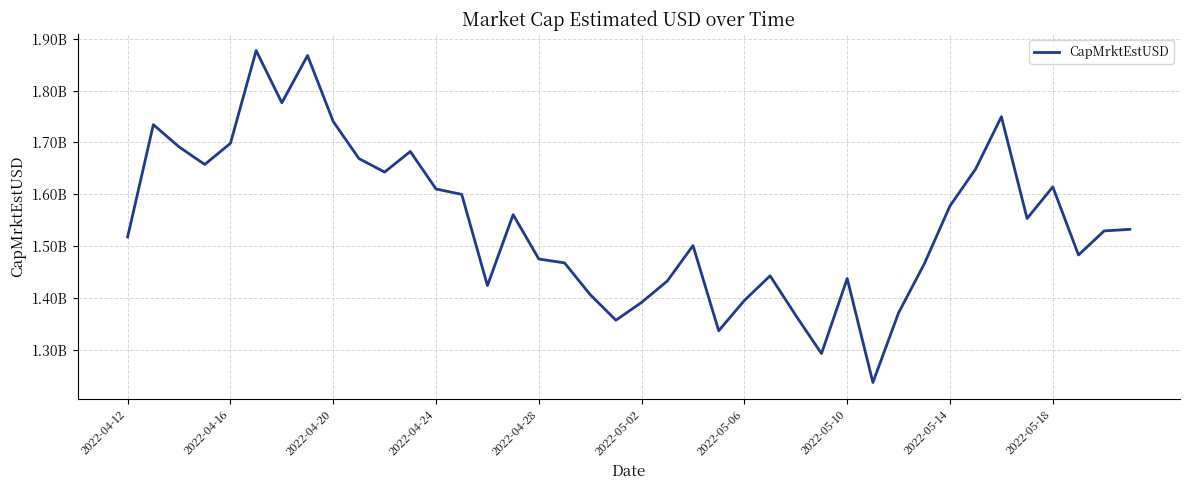

True or false: there are more than 2 points higher than both neighbors.

True